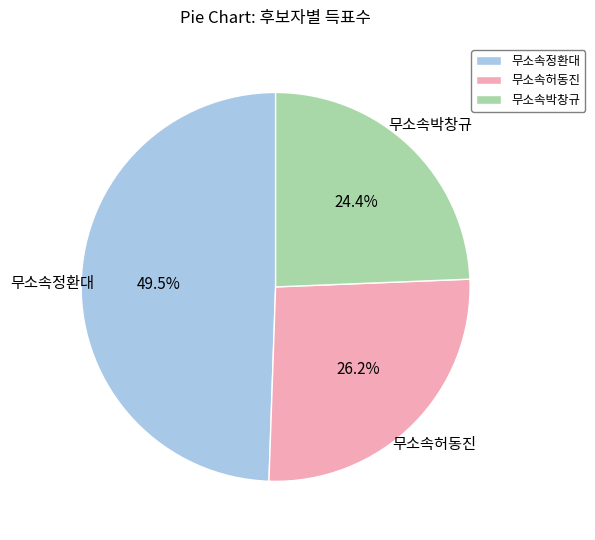

Which has a higher value, 무소속정환대 or 무소속박창규?

무소속정환대